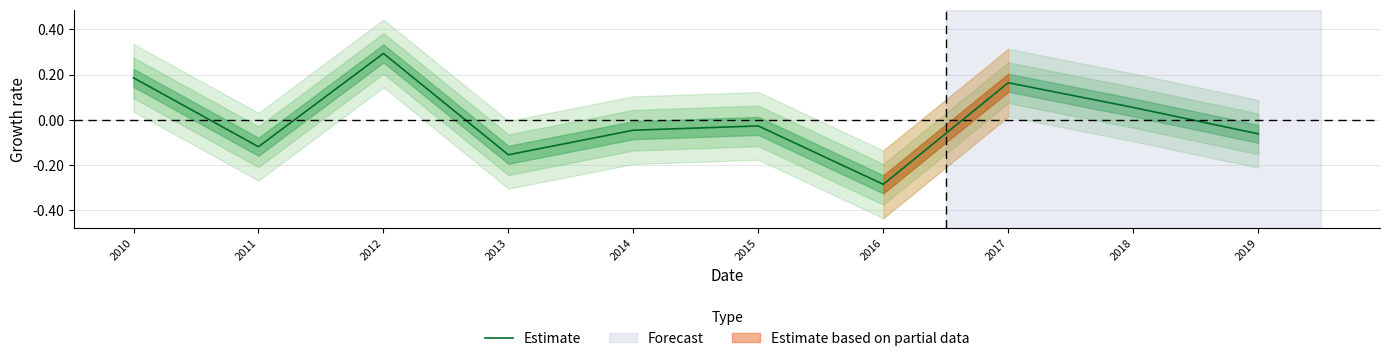

At which category does the data reach its first local peak?

2012